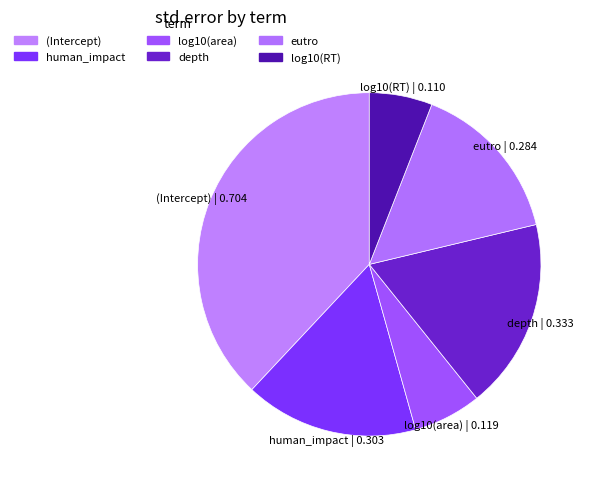

Between (Intercept) and depth, which is larger?

(Intercept)